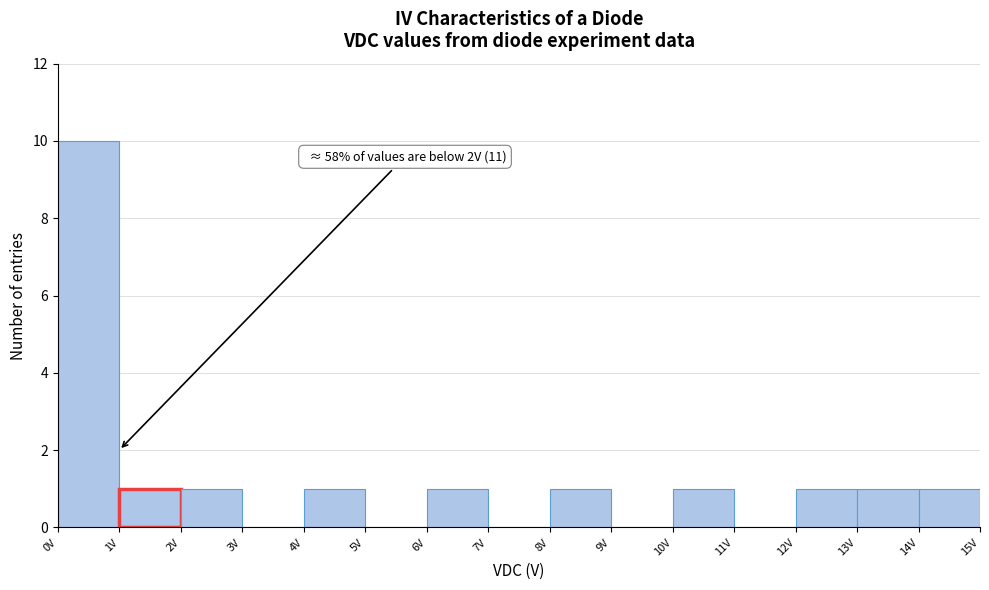

Over which range of the x-axis is the bar tallest?

0 to 1